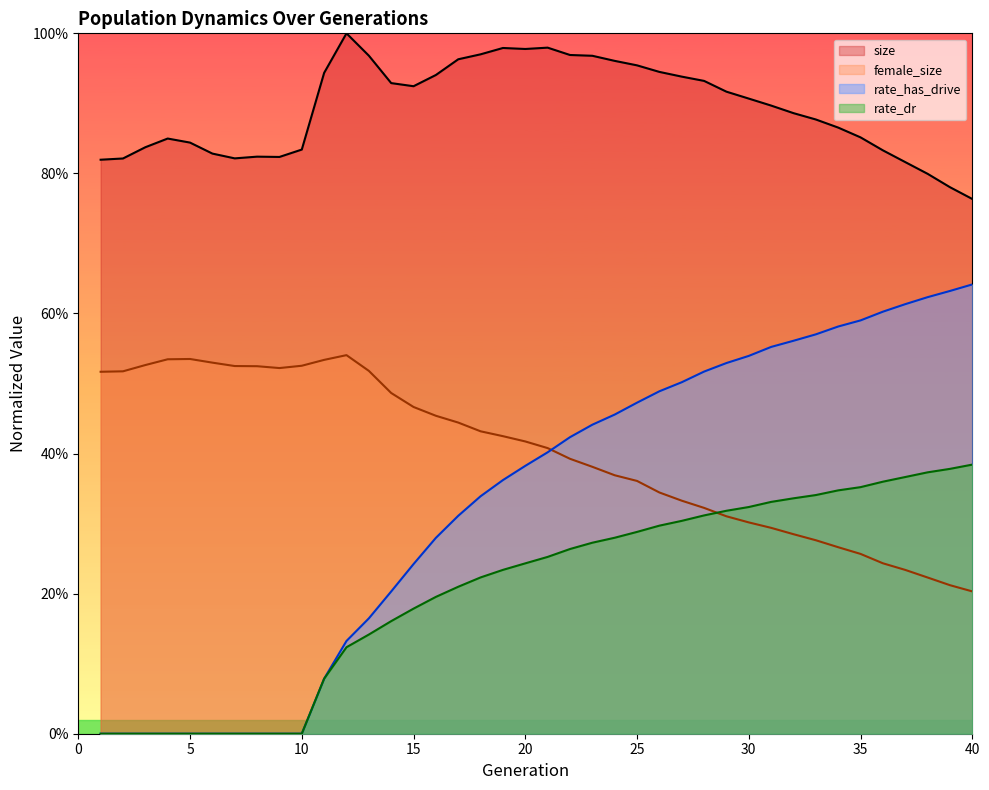

What is the maximum value for female_size?

0.5